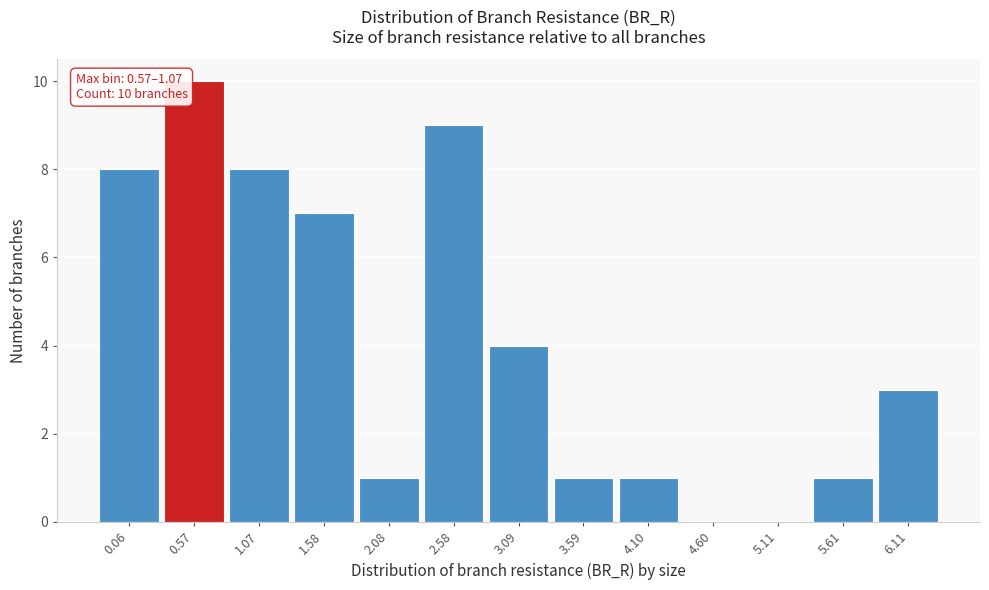

Reading left to right, extract all data points from this chart.

0.06=8	0.57=10	1.07=8	1.58=7	2.08=1	2.58=9	3.09=4	3.59=1	4.10=1	4.60=0	5.11=0	5.61=1	6.11=3